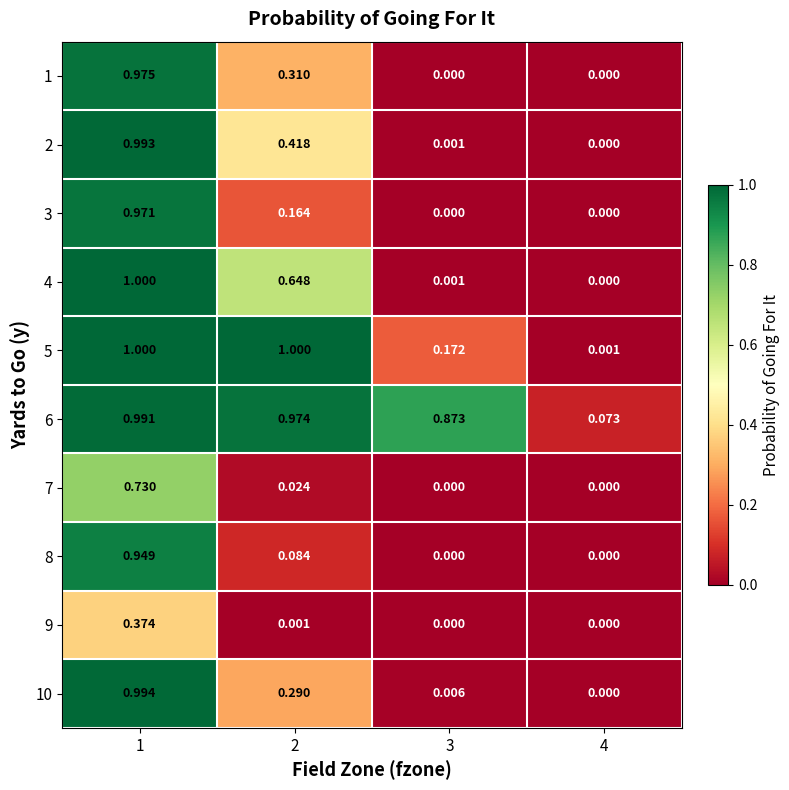

Is the value of 10 at 4 greater than the value of 6 at 3?

No